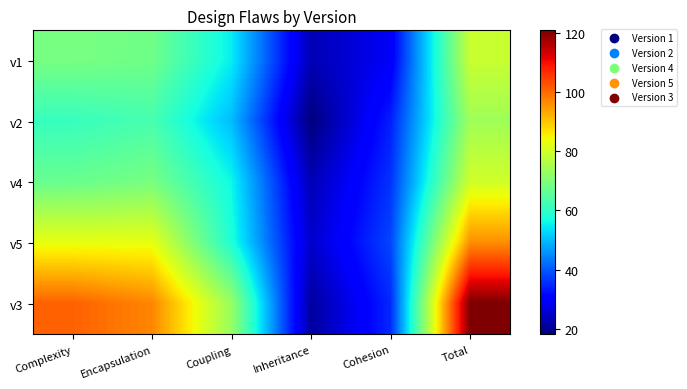

Rank the series at Encapsulation from highest to lowest value.

v3, v5, v4, v1, v2